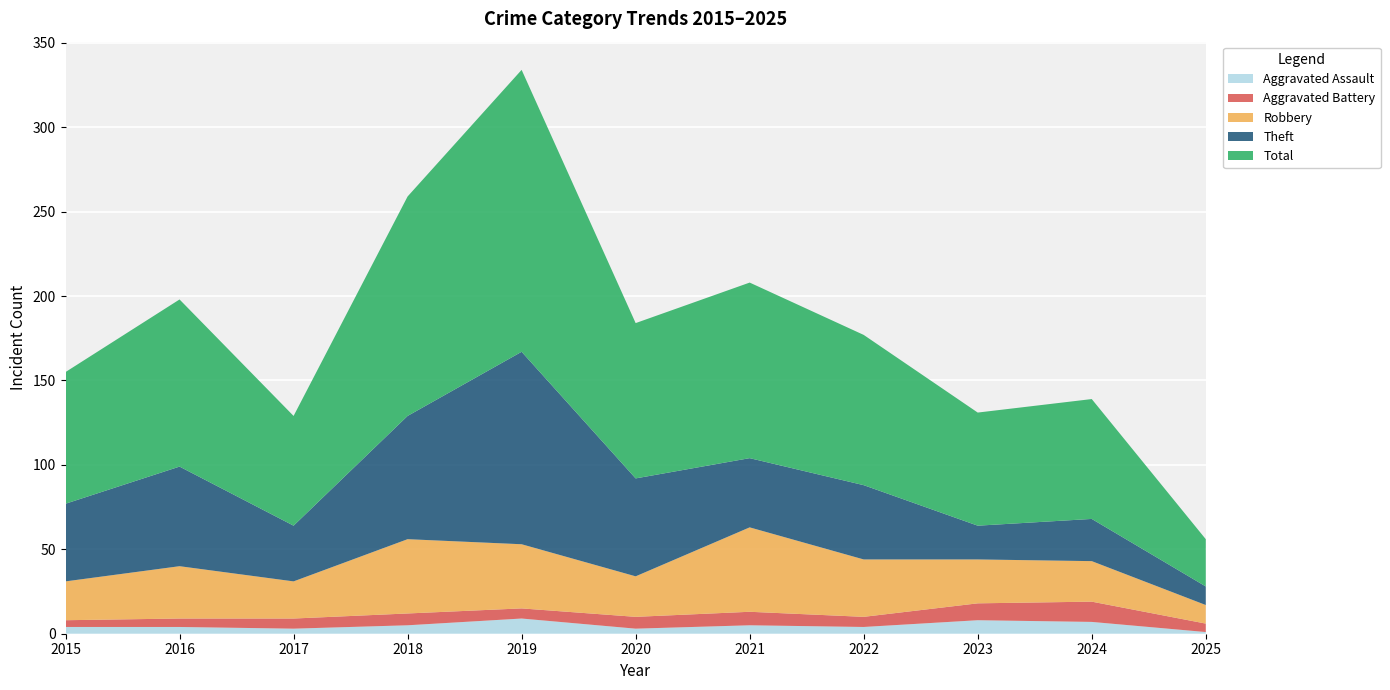

Reading right to left, extract all data points from this chart.

Aggravated Assault: 2025=1	2024=7	2023=8	2022=4	2021=5	2020=3	2019=9	2018=5	2017=3	2016=4	2015=4
Aggravated Battery: 2025=5	2024=12	2023=10	2022=6	2021=8	2020=7	2019=6	2018=7	2017=6	2016=5	2015=4
Robbery: 2025=11	2024=24	2023=26	2022=34	2021=50	2020=24	2019=38	2018=44	2017=22	2016=31	2015=23
Theft: 2025=11	2024=25	2023=20	2022=44	2021=41	2020=58	2019=114	2018=73	2017=33	2016=59	2015=46
Total: 2025=28	2024=71	2023=67	2022=89	2021=104	2020=92	2019=167	2018=130	2017=65	2016=99	2015=78